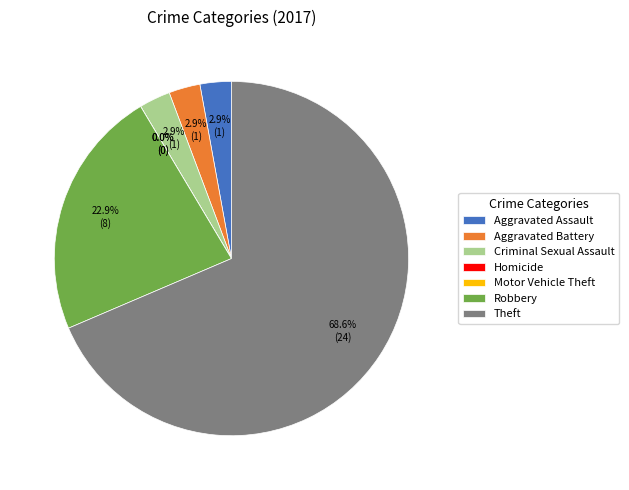

Is it true that Criminal Sexual Assault is 3% of the pie?

True